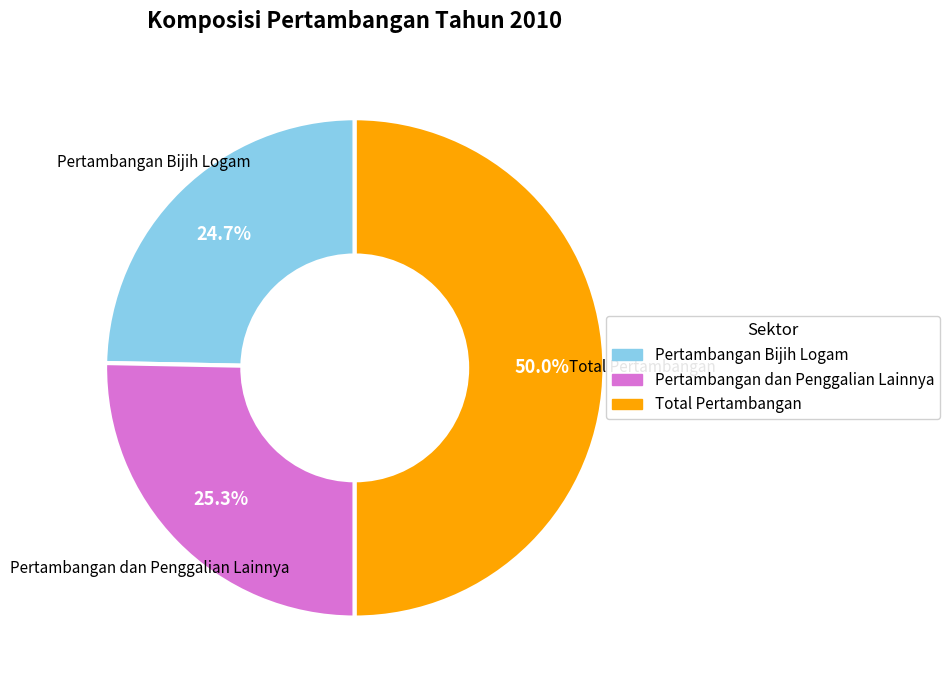

Rank the categories by value from highest to lowest.

Total Pertambangan, Pertambangan dan Penggalian Lainnya, Pertambangan Bijih Logam